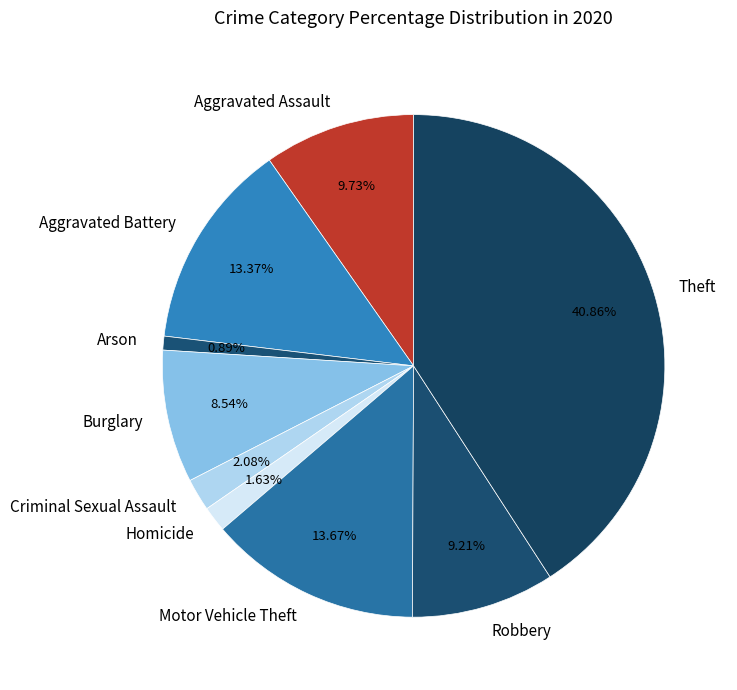

What is the smallest slice in the pie chart?

Arson